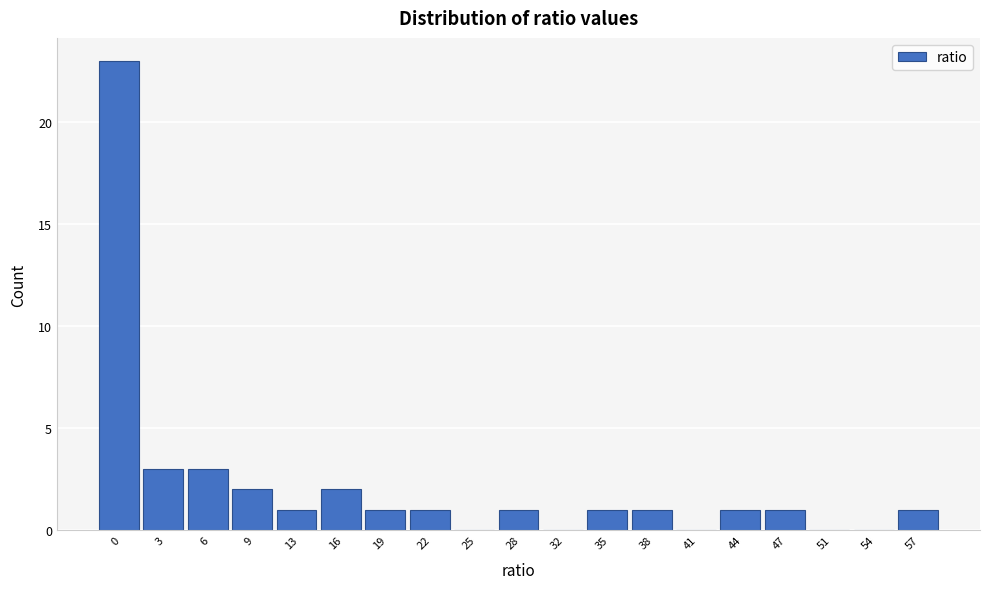

Reading left to right, transcribe all the data shown in this chart.

0=23	3=3	6=3	9=2	13=1	16=2	19=1	22=1	25=0	28=1	32=0	35=1	38=1	41=0	44=1	47=1	51=0	54=0	57=1